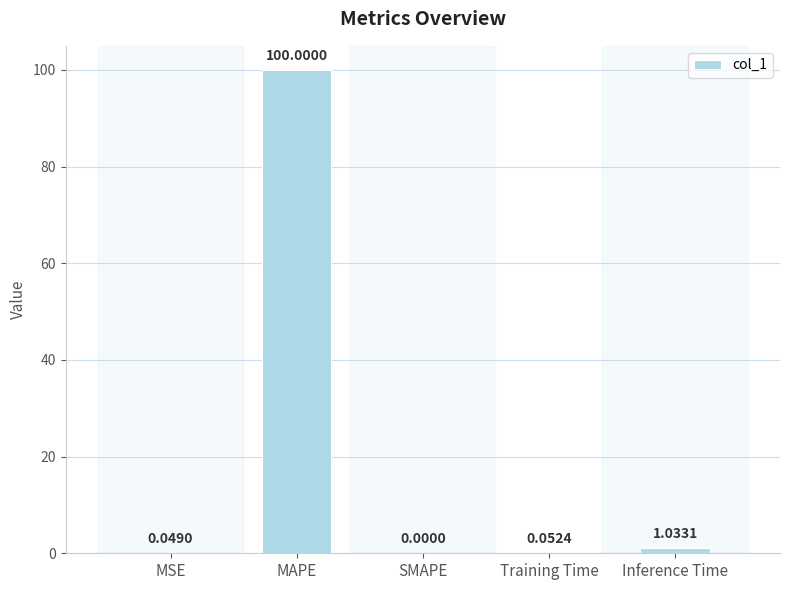

Between Training Time and MAPE, which is larger?

MAPE